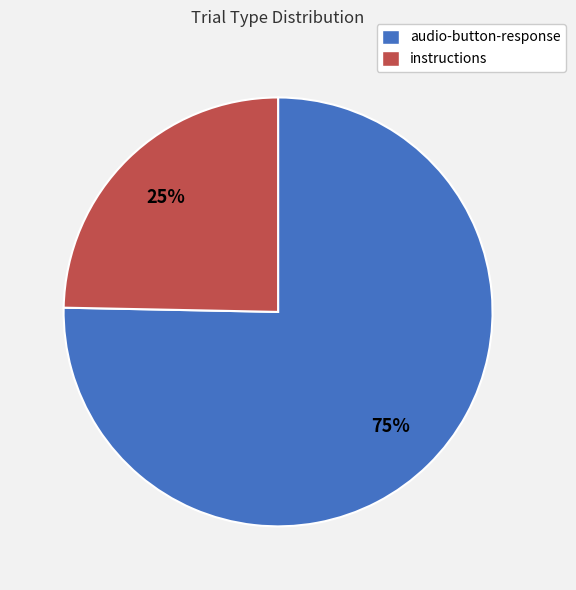

Does any single category account for the majority?

Yes